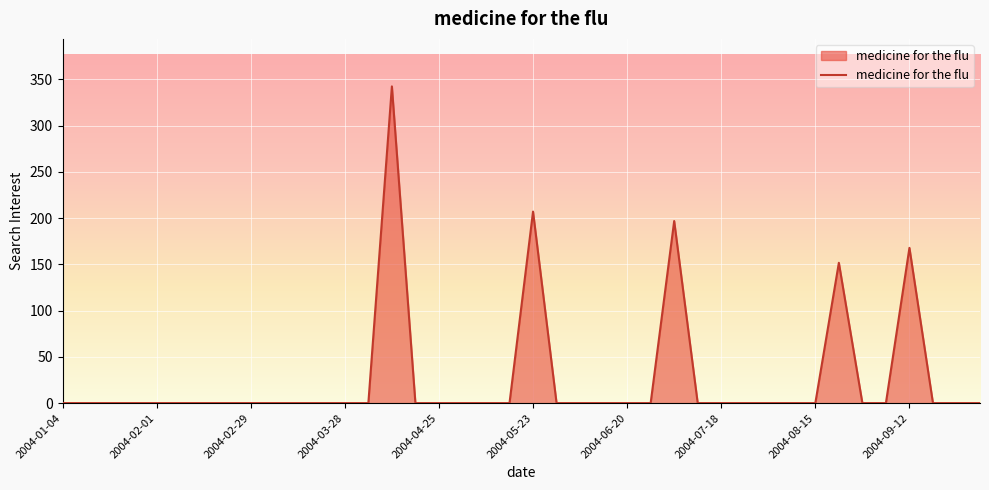

What is the maximum value shown in the chart?

342.5